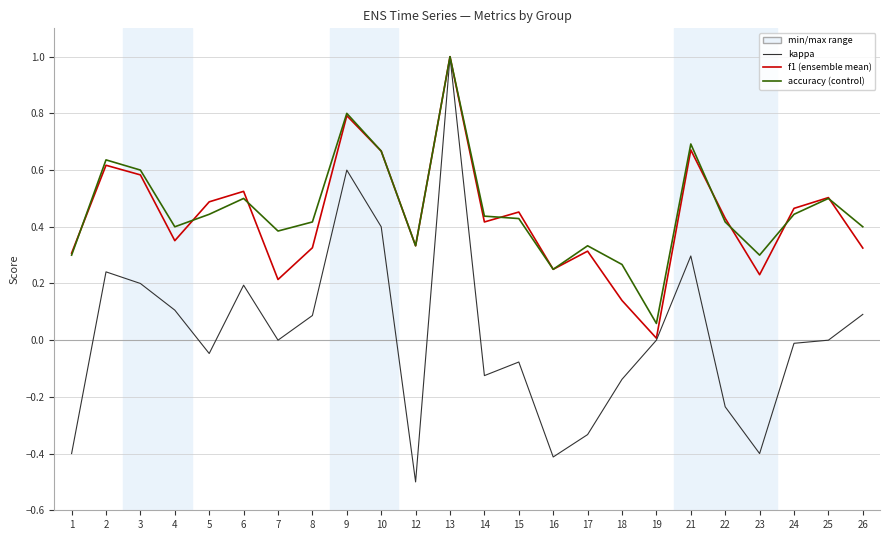

At which category is the sum across all series the highest?

13